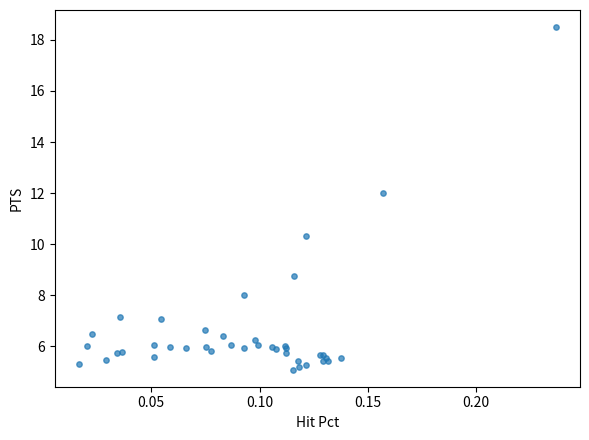

What Y value in the scatter plot is closest to 11?

10.3